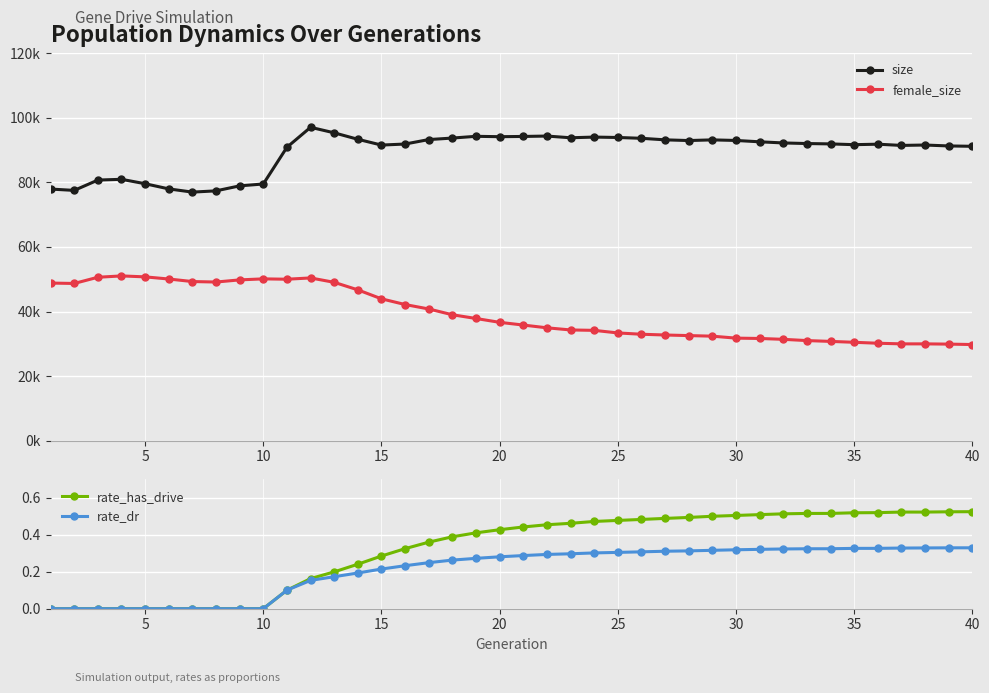

The rate_has_drive series shows -0.3 at 10. True or false?

False